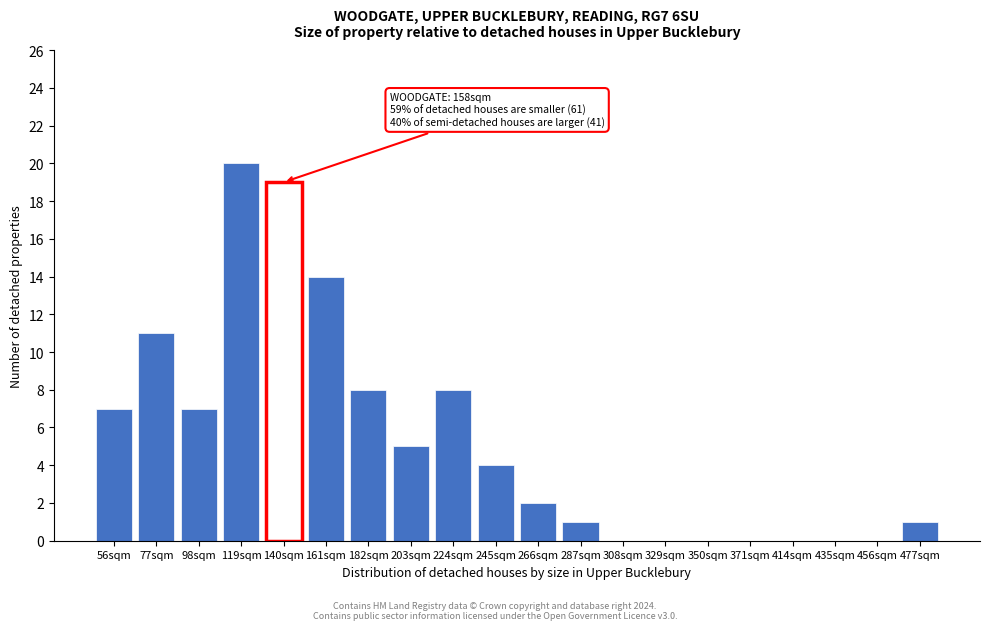

Reading right to left, list all the values displayed in this chart.

477sqm=1	456sqm=0	435sqm=0	414sqm=0	371sqm=0	350sqm=0	329sqm=0	308sqm=0	287sqm=1	266sqm=2	245sqm=4	224sqm=8	203sqm=5	182sqm=8	161sqm=14	140sqm=19	119sqm=20	98sqm=7	77sqm=11	56sqm=7